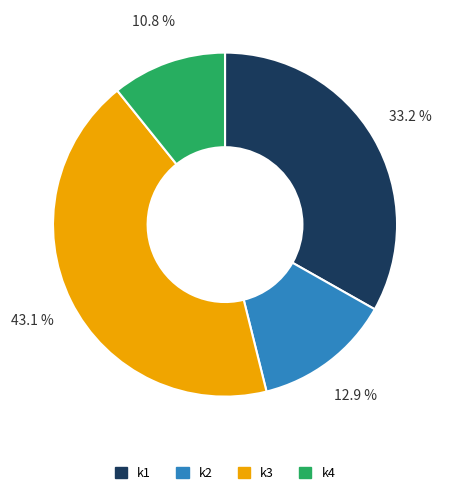

What is the smallest slice in the pie chart?

k4